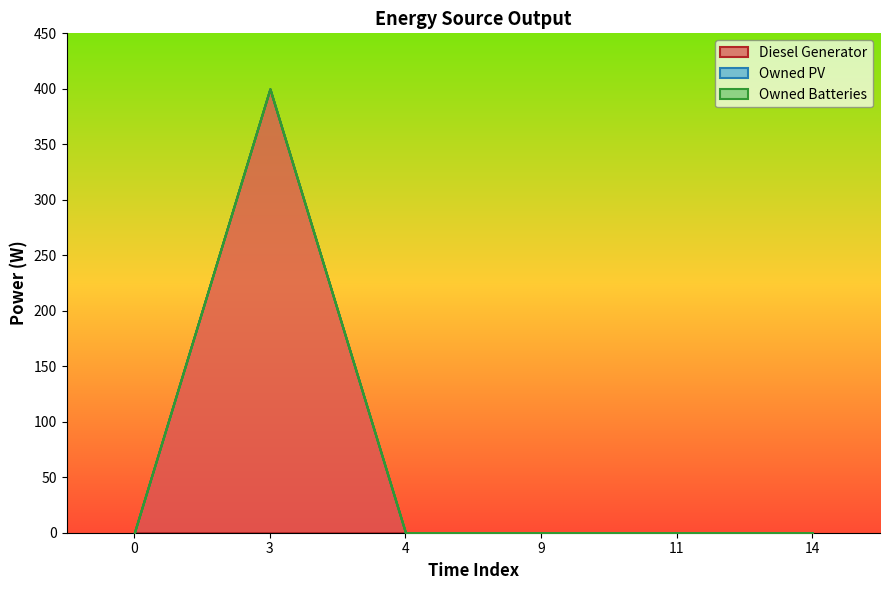

Rank the series at 11 from highest to lowest value.

Diesel Generator, Owned PV, Owned Batteries